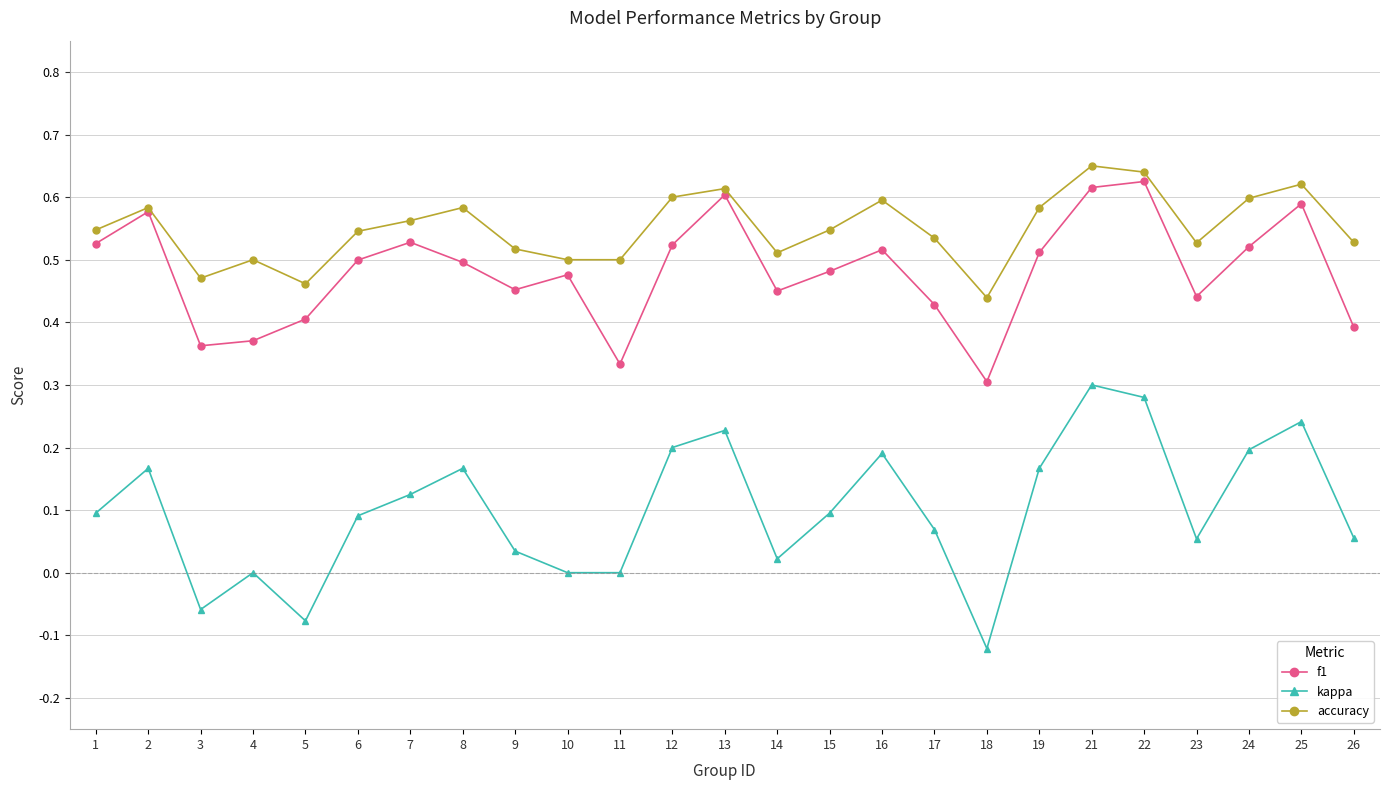

In accuracy, how many points are higher than both neighbors (excluding endpoints)?

7